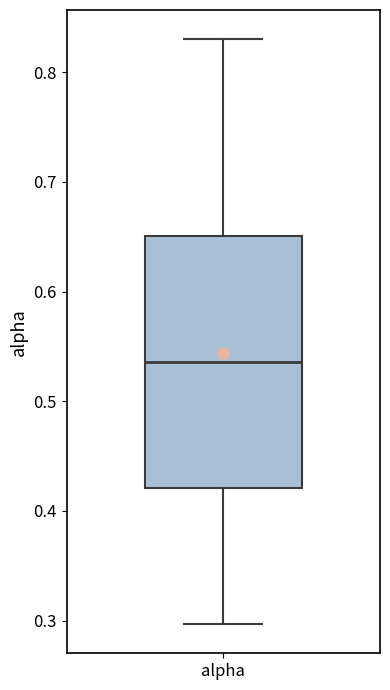

Where is the lower edge of the box for alpha on the y-axis? The values are not printed on the chart, so give them approximately, as read against the axis.

0.42